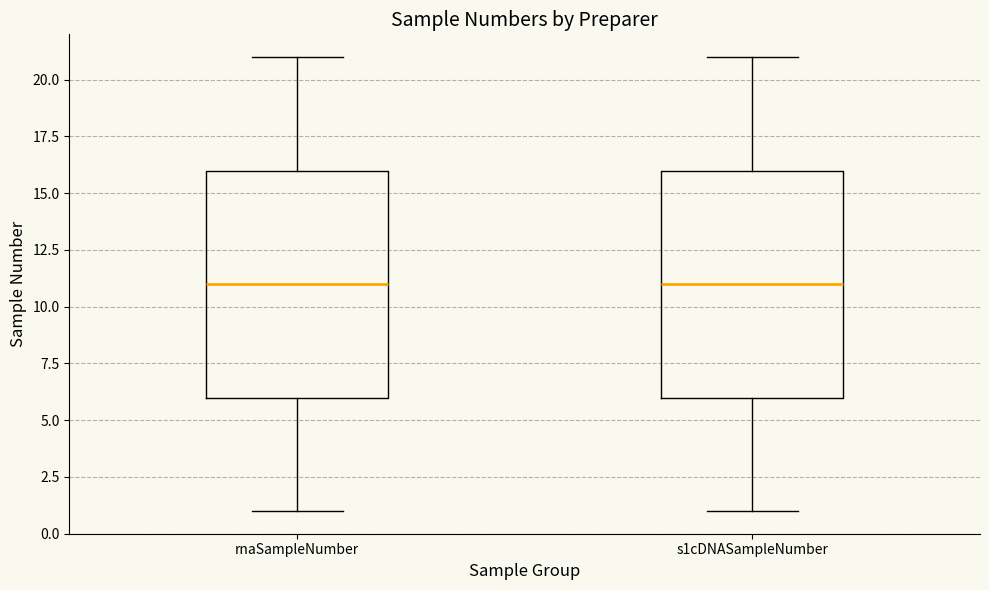

Reading left to right, read every box against the y-axis: the position of its median line, the range the box covers, and the ends of its whiskers. The values are not printed on the chart, so give them approximately, as read against the axis.

rnaSampleNumber: median 11, box 6 to 16, whiskers 1 to 21
s1cDNASampleNumber: median 11, box 6 to 16, whiskers 1 to 21